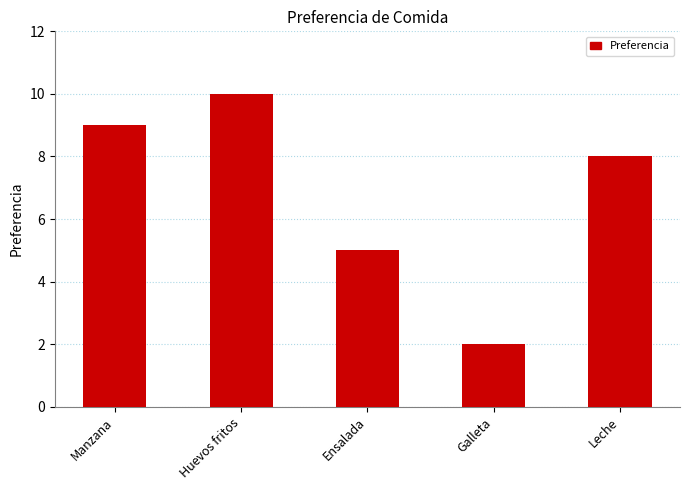

Between Leche and Manzana, which is larger?

Manzana